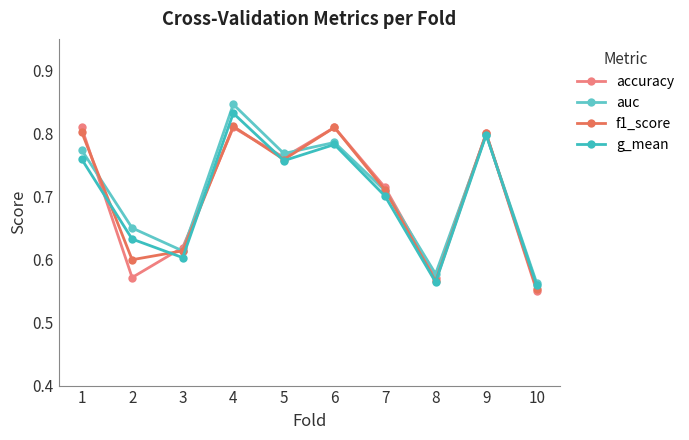

How many data points does each series have?

10